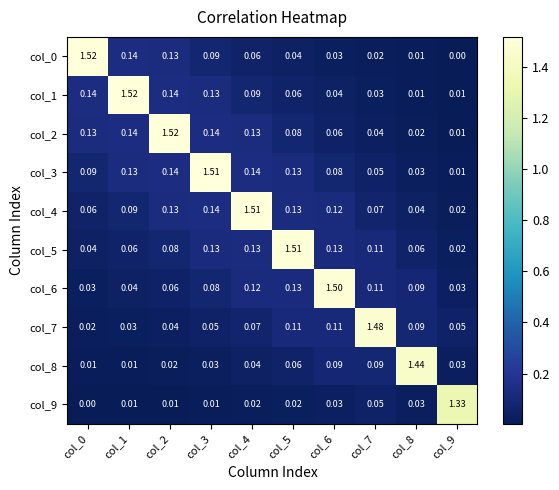

Is the value of col_7 at col_1 greater than the value of col_4 at col_3?

No